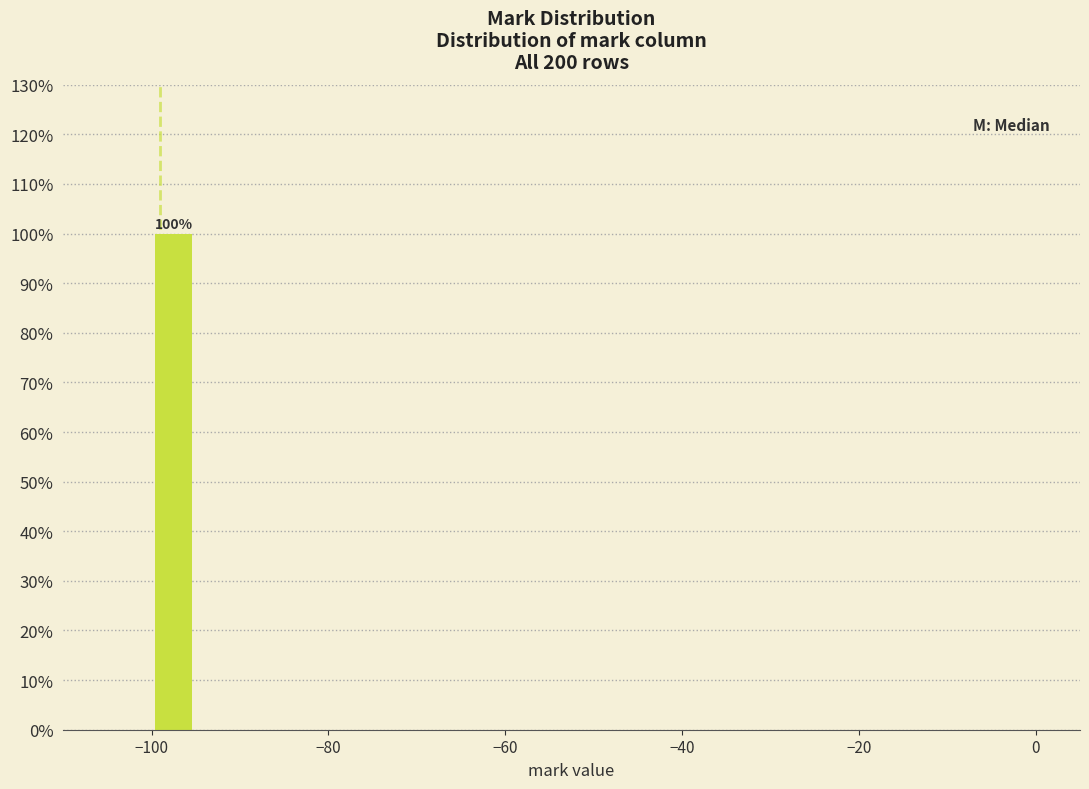

Around what value on the x-axis is the tallest bar? Give the approximate position of its centre, as read against the axis.

-98